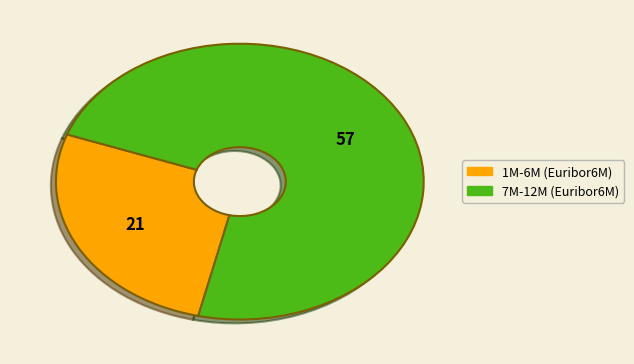

How many segments does this pie chart have?

2